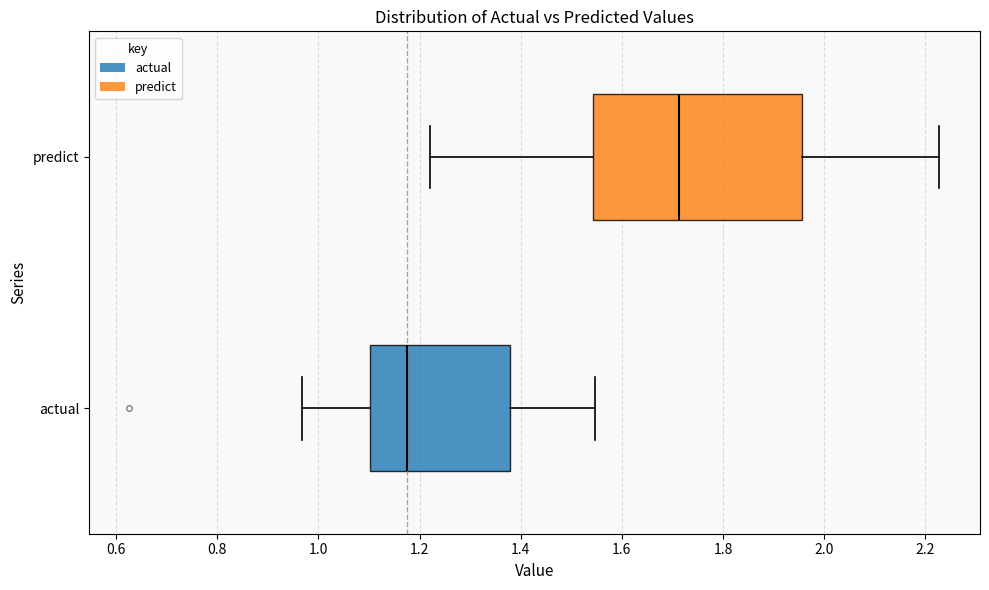

Reading bottom to top, read every box against the x-axis: the position of its median line, the range the box covers, and the ends of its whiskers. The values are not printed on the chart, so give them approximately, as read against the axis.

actual: median 1.18, box 1.10 to 1.38, whiskers 0.96 to 1.54
predict: median 1.72, box 1.54 to 1.96, whiskers 1.22 to 2.22